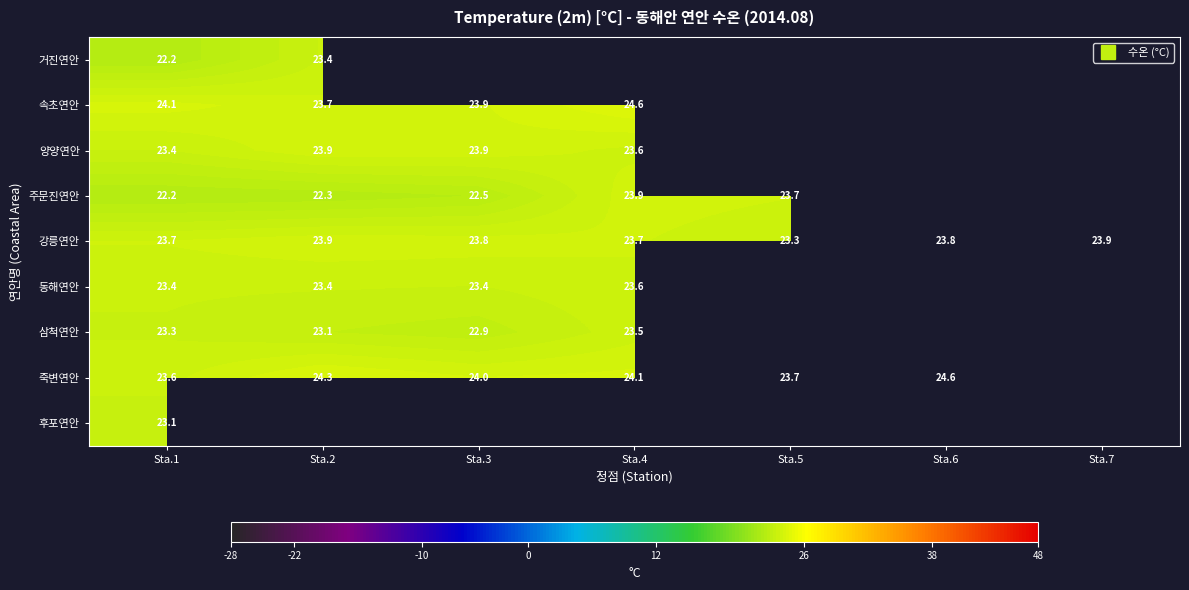

At which label is 거진연안 closest to 22?

Sta.1